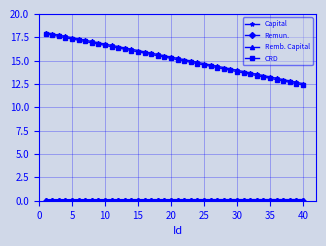

Which series has the largest range (max minus min)?

CRD